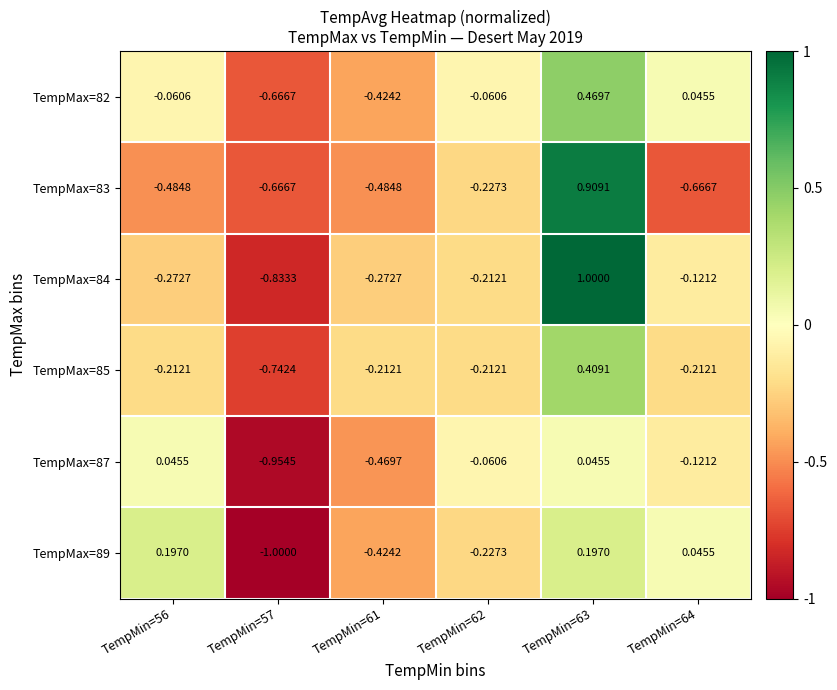

Is the value of TempMax=85 at TempMin=57 greater than the value of TempMax=84 at TempMin=62?

No